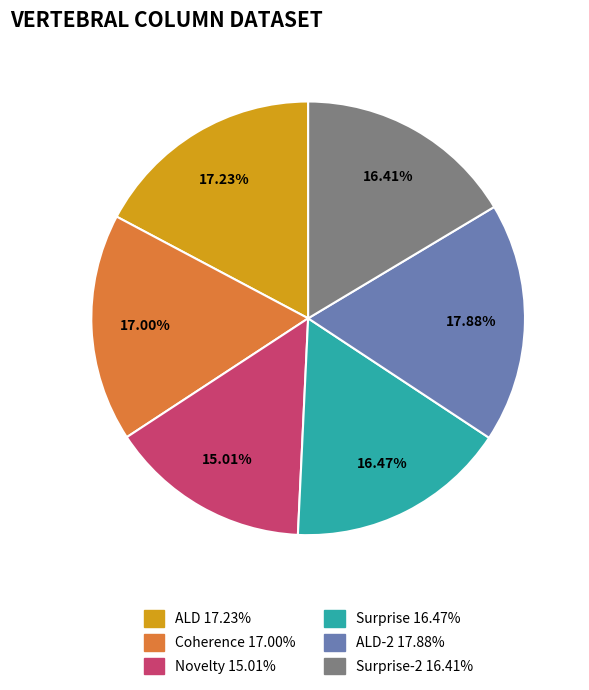

Is there any slice that represents more than half of the pie?

No